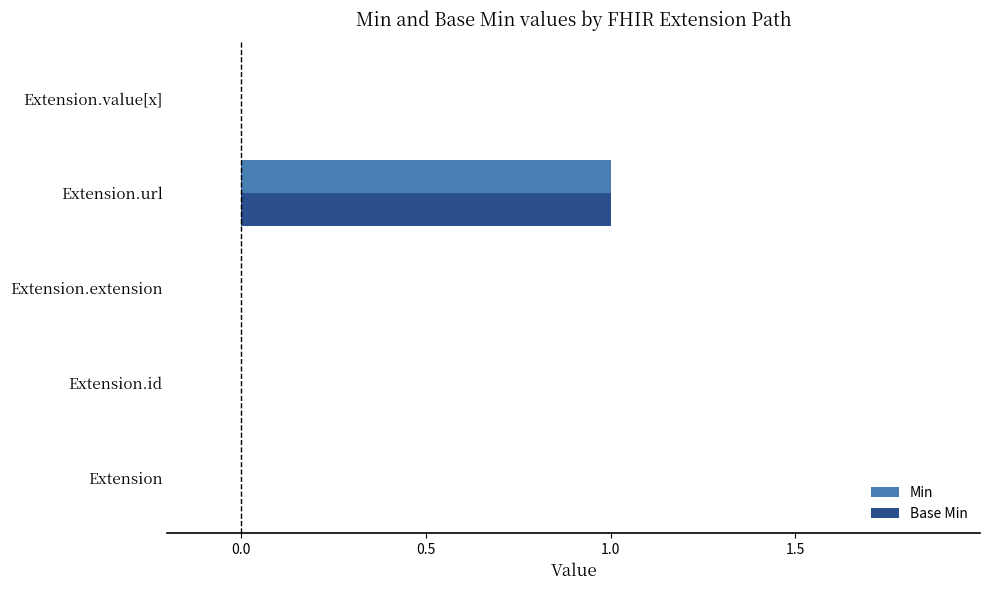

At which category is the sum across all series the highest?

Extension.url